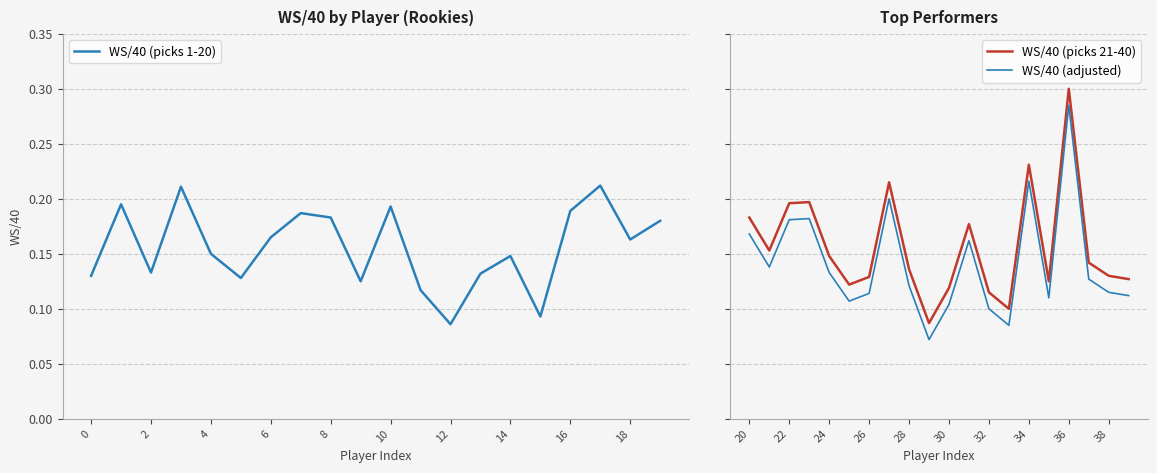

Reading left to right, list all the values displayed in this chart.

WS/40 (picks 1-20): 0.1	0.2	0.1	0.2	0.1	0.1	0.2	0.2	0.2	0.1	0.2	0.1	0.1	0.1	0.1	0.1	0.2	0.2	0.2	0.2
WS/40 (picks 21-40): 0.2	0.2	0.2	0.2	0.1	0.1	0.1	0.2	0.1	0.1	0.1	0.2	0.1	0.1	0.2	0.1	0.3	0.1	0.1	0.1
WS/40 (adjusted): 0.2	0.1	0.2	0.2	0.1	0.1	0.1	0.2	0.1	0.1	0.1	0.2	0.1	0.1	0.2	0.1	0.3	0.1	0.1	0.1